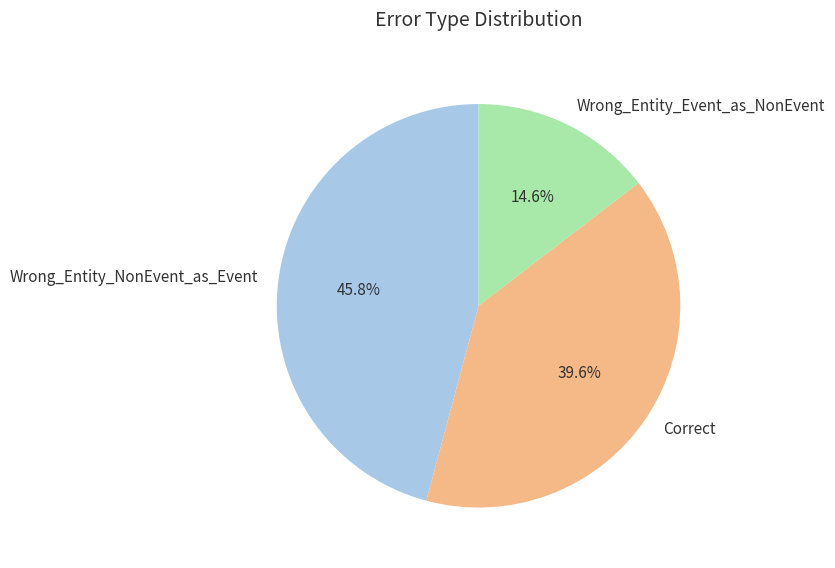

What percentage is the Correct slice, to the nearest percent?

40%